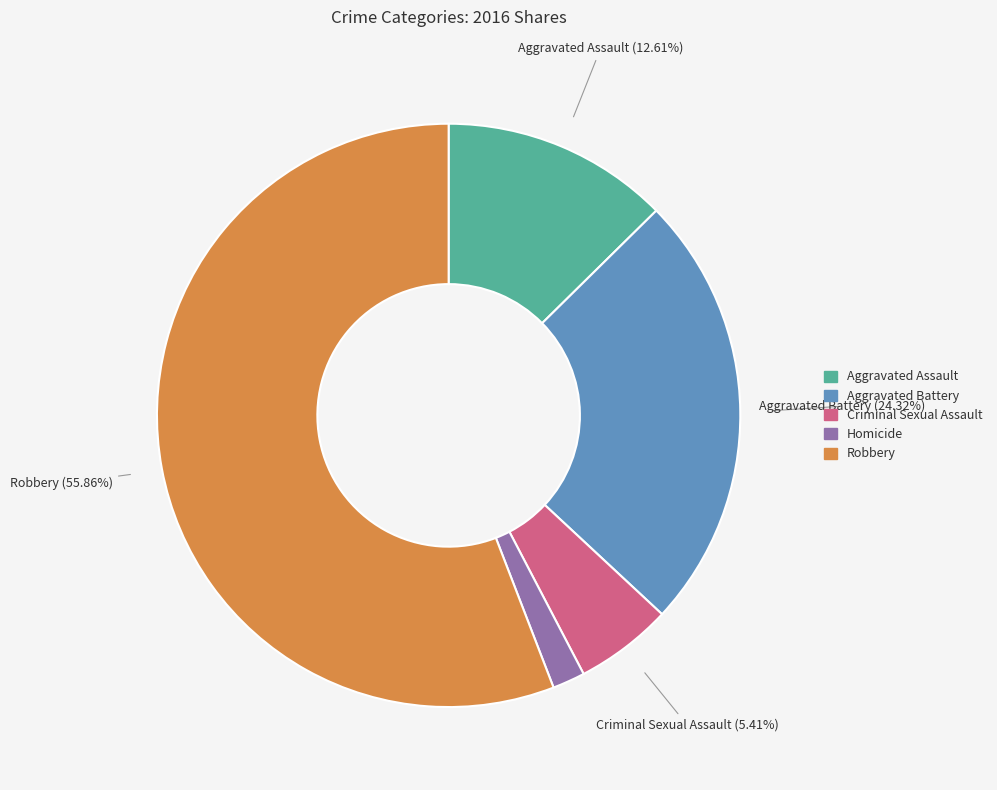

To the nearest percent, what portion does Aggravated Battery represent?

24%